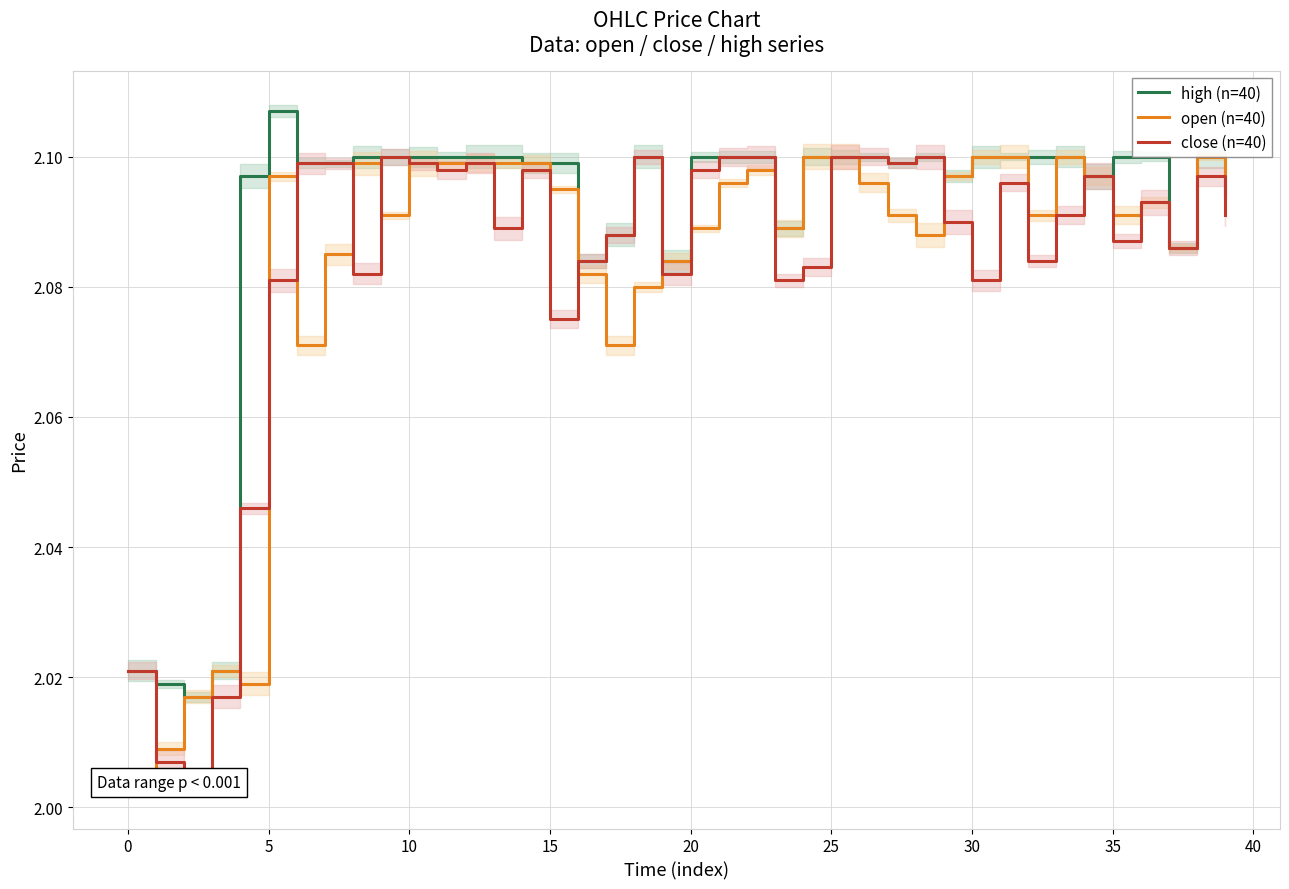

Does the chart display data point markers on the line(s)?

No